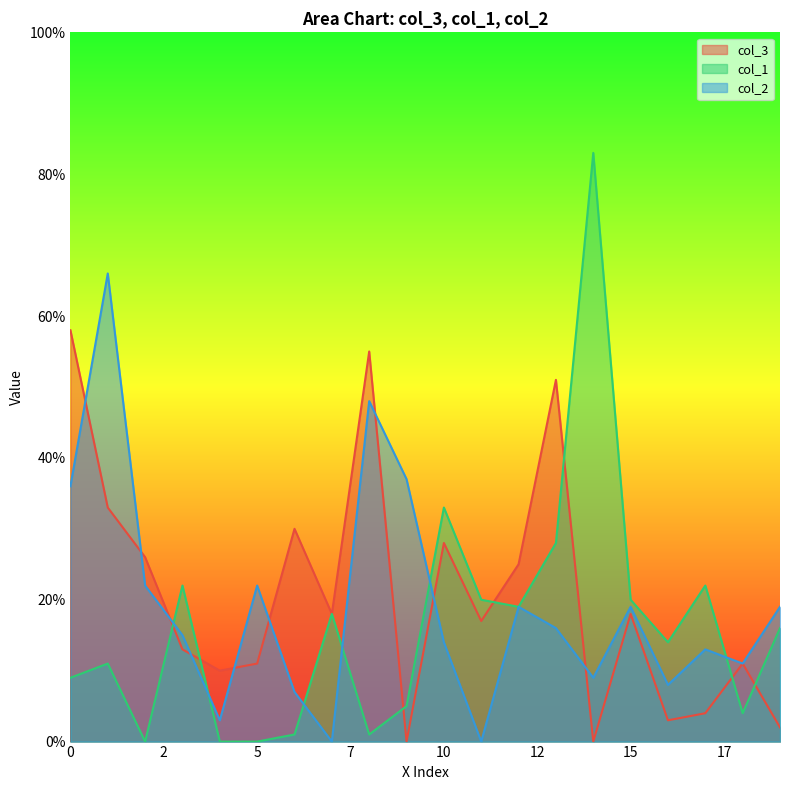

List the series in order of their peak value, highest first.

col_1, col_2, col_3